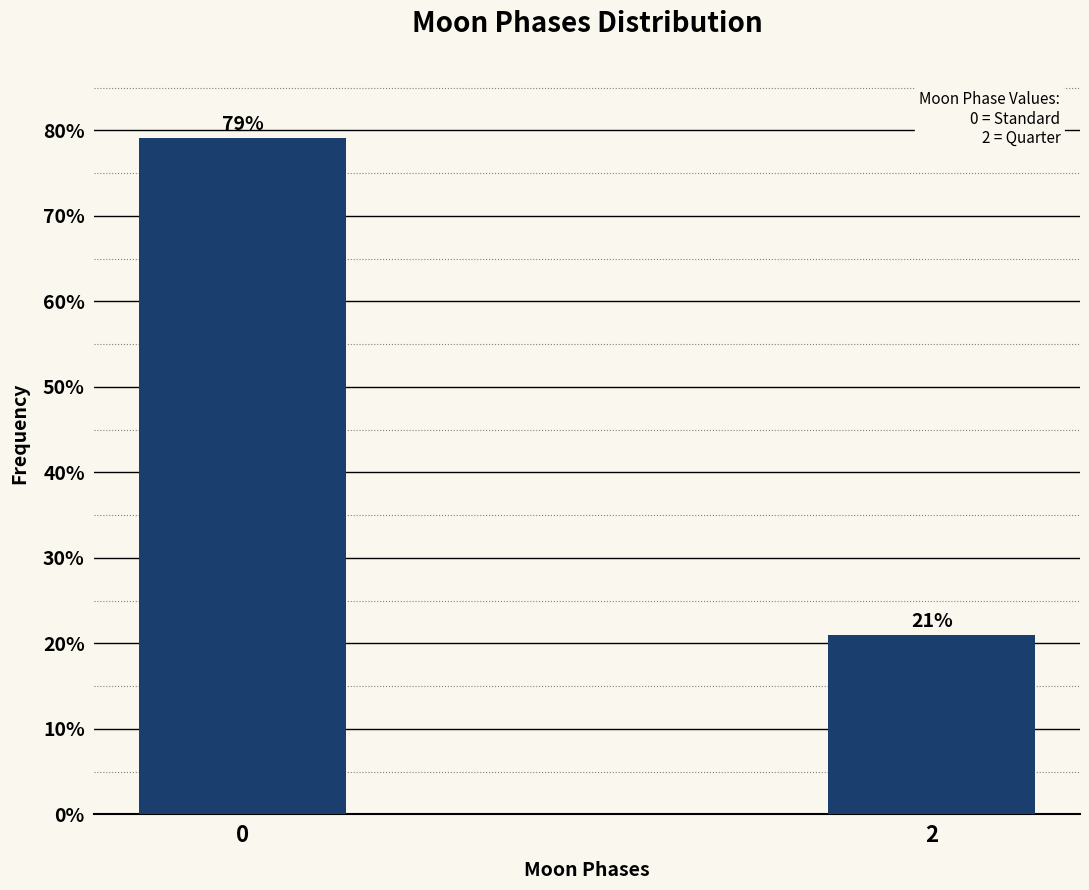

What is the value of the 2nd bar from the left?

20.9